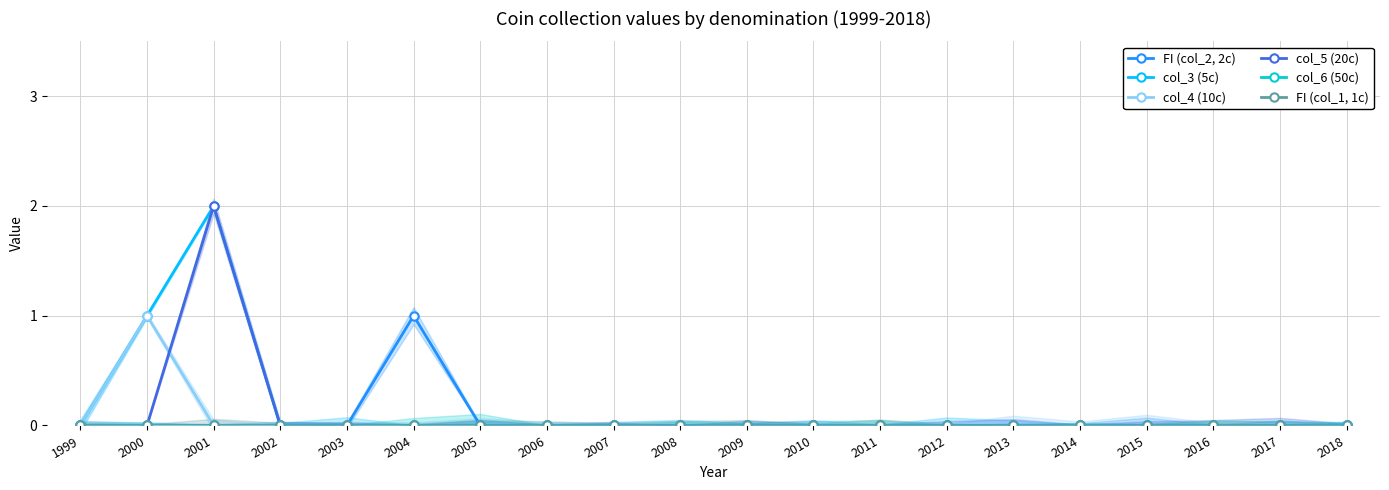

Is the value of col_3 (5c) at 2006 greater than the value of col_6 (50c) at 2013?

No